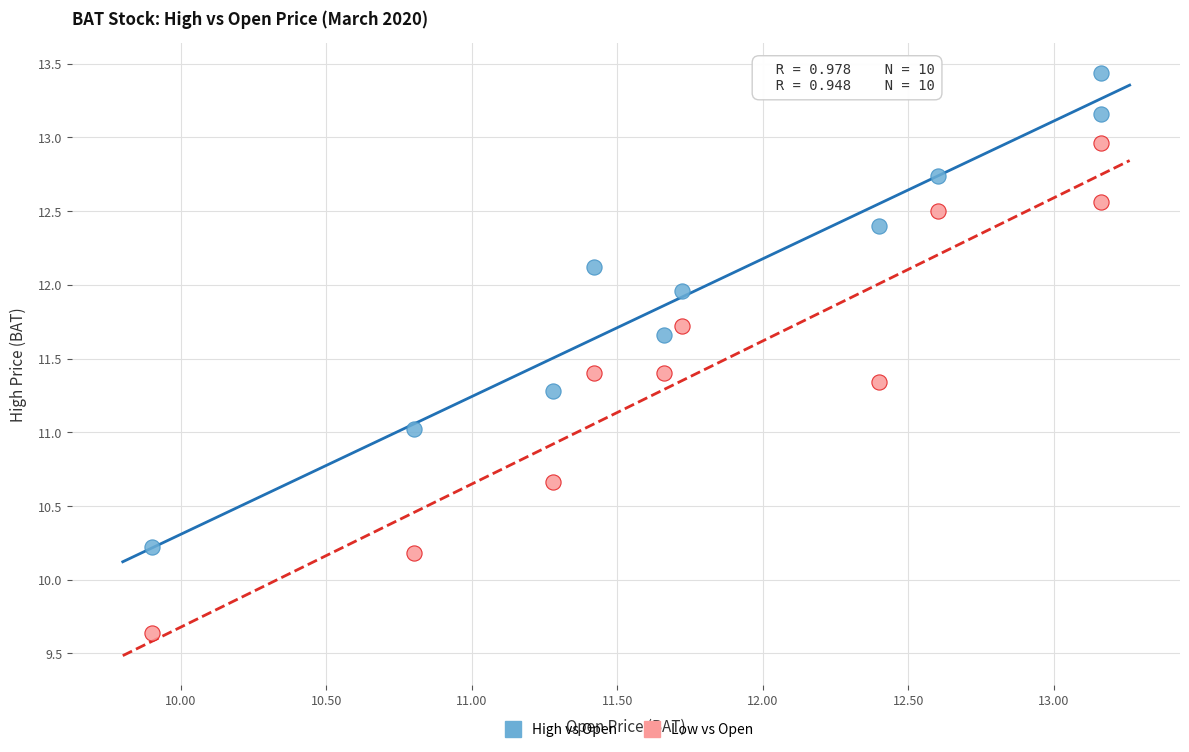

Which series reaches the maximum Y coordinate?

High vs Open